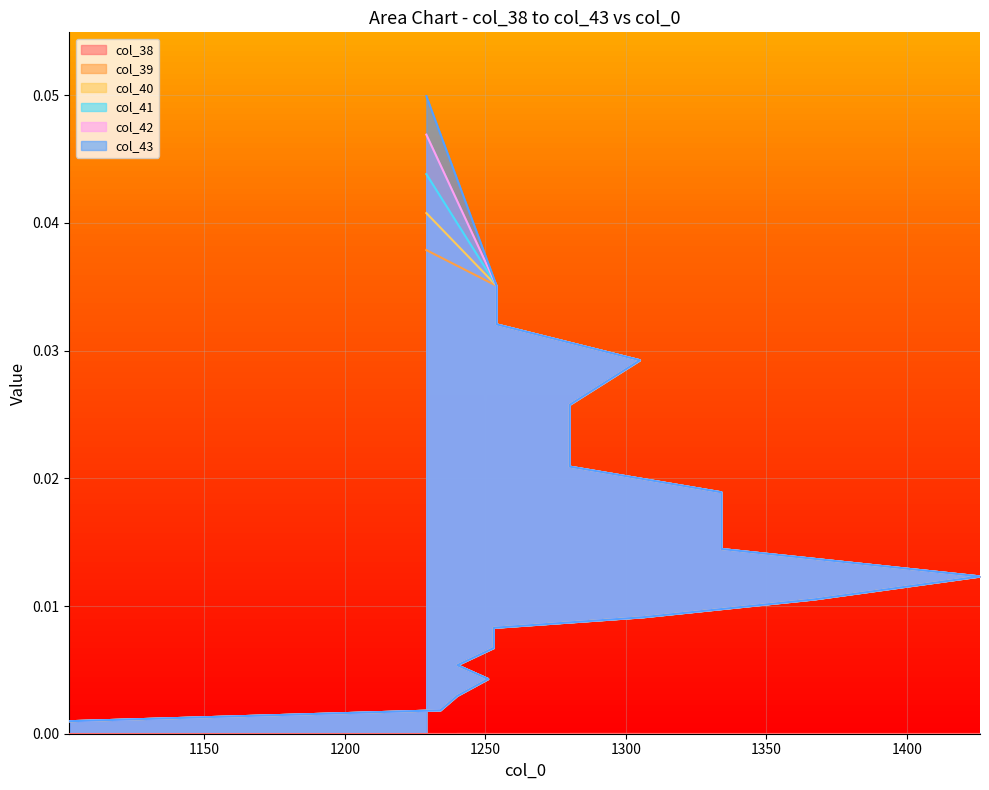

Is the value of col_41 at 1240 greater than the value of col_39 at 1254?

No